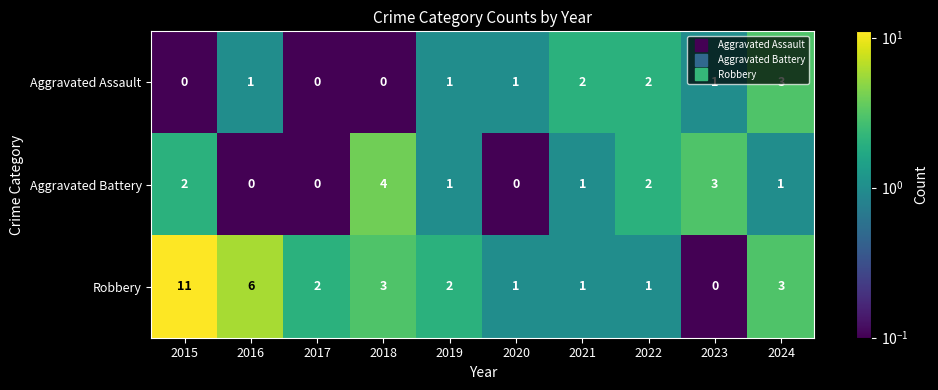

List the series in order of their overall mean, highest first.

Robbery, Aggravated Battery, Aggravated Assault